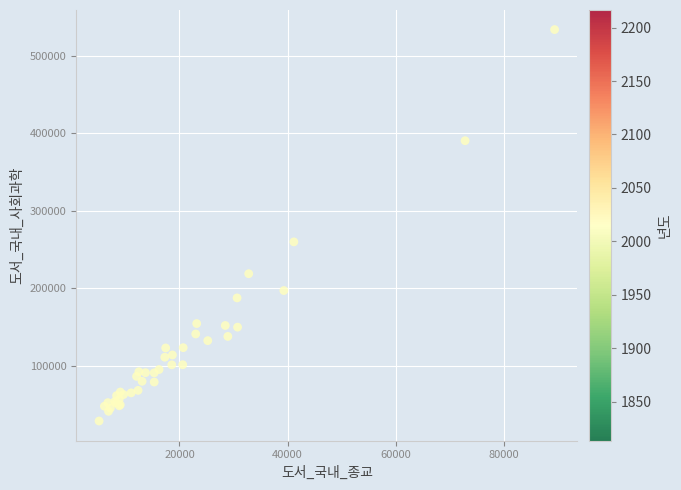

What Y value in the scatter plot is closest to 281077?

259696